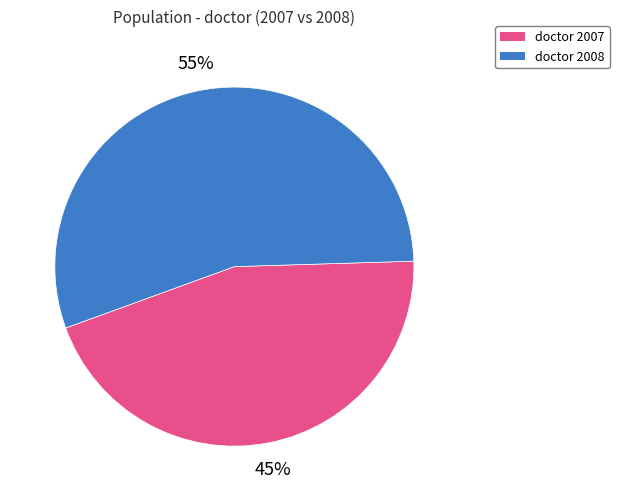

The doctor 2007 slice represents 33% of the pie. True or false?

False